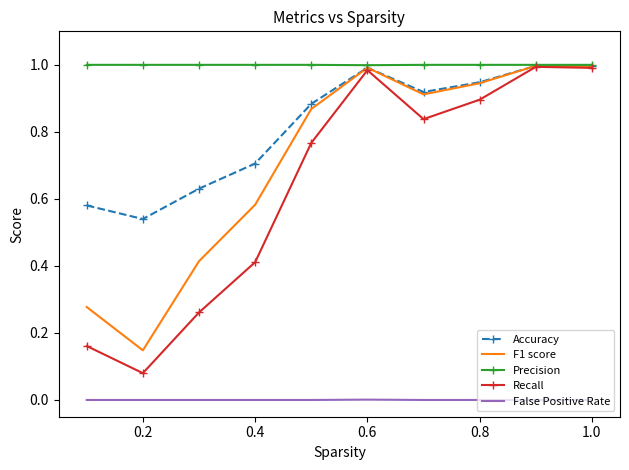

Which series has the largest total across all categories?

Precision